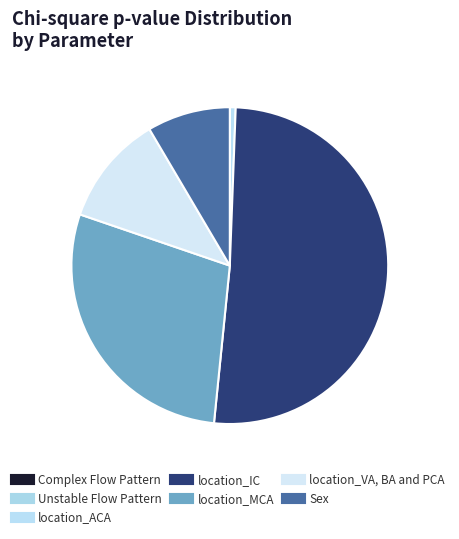

How many slices are in this pie chart?

7